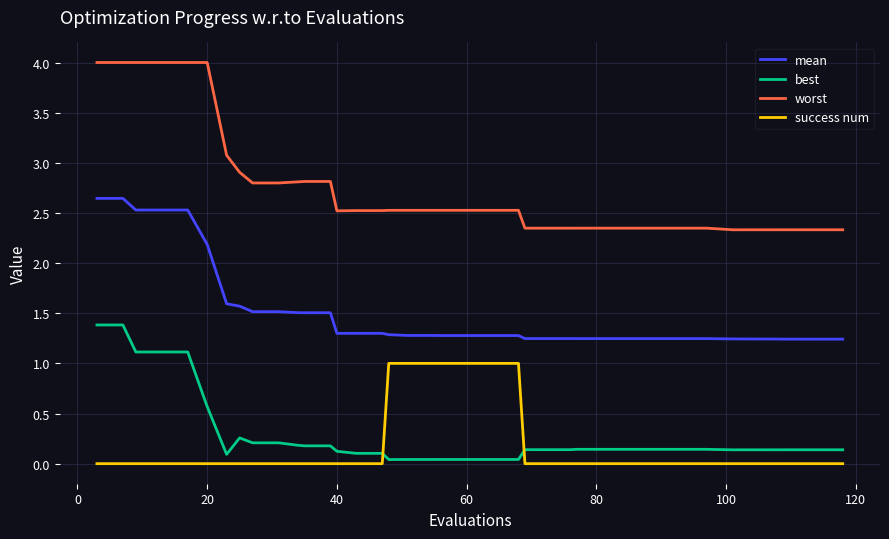

Is this an area chart (filled region under the line)?

No